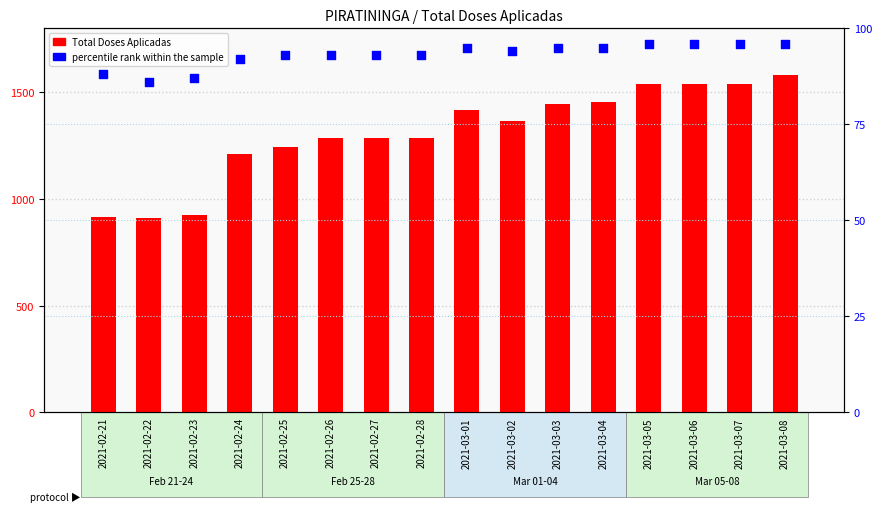

At how many categories does at least one series exceed 738?

16